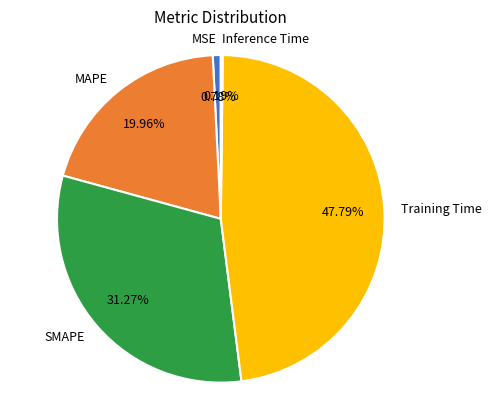

Which category has the biggest portion of the pie?

Training Time